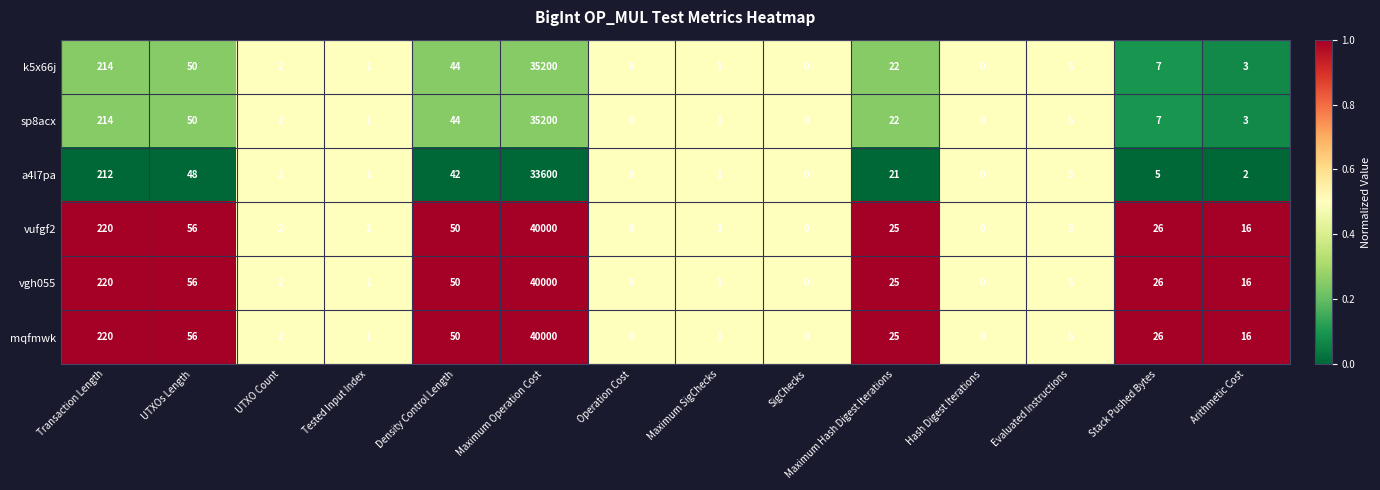

At which label does k5x66j reach its peak?

Maximum Operation Cost